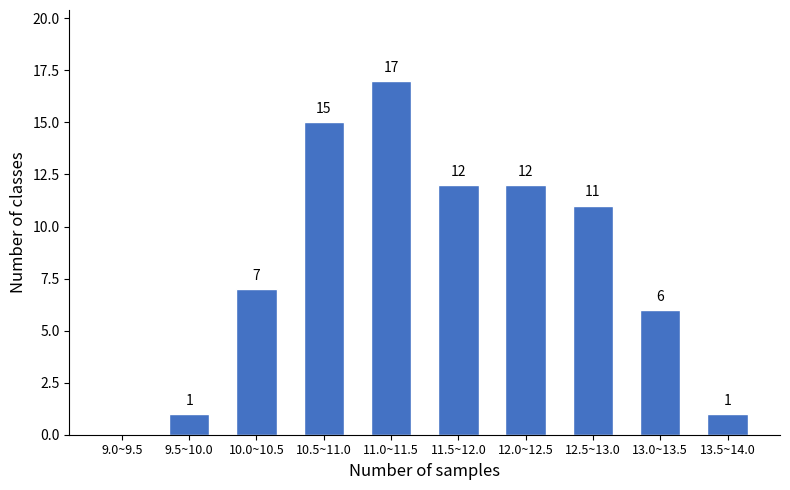

Reading right to left, extract all data points from this chart.

13.5~14.0=1	13.0~13.5=6	12.5~13.0=11	12.0~12.5=12	11.5~12.0=12	11.0~11.5=17	10.5~11.0=15	10.0~10.5=7	9.5~10.0=1	9.0~9.5=0